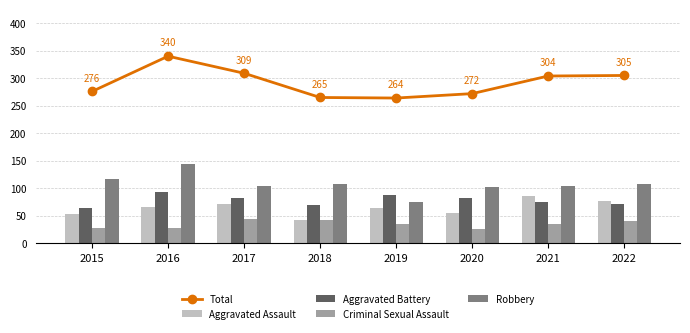

At 2018, list the series in order from smallest to largest.

Aggravated Assault, Criminal Sexual Assault, Aggravated Battery, Robbery, Total